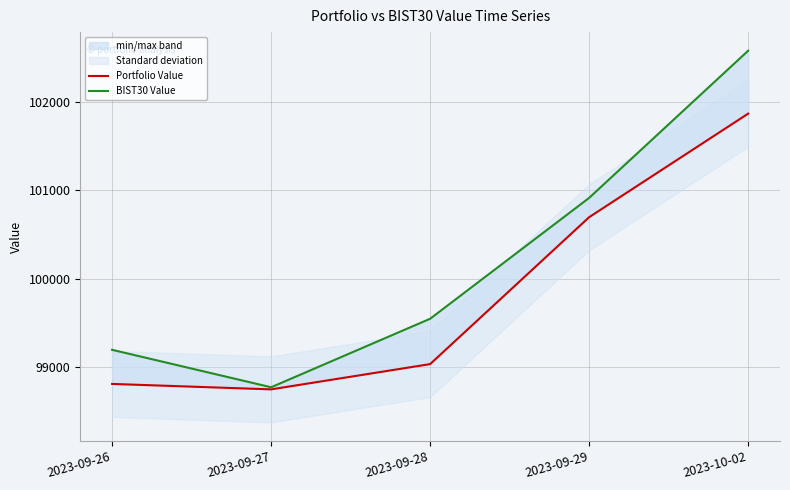

Which category has the highest value in the Portfolio Value series?

2023-10-02